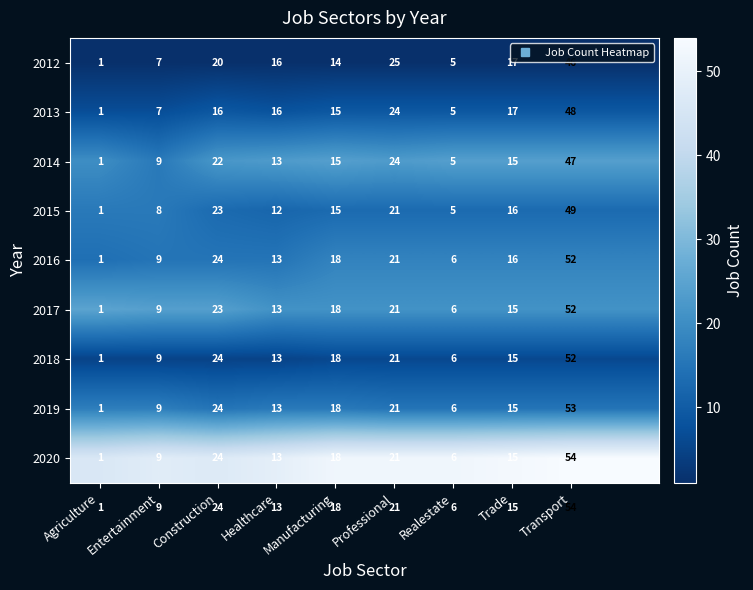

Which label corresponds to the largest value in the chart?

Transport